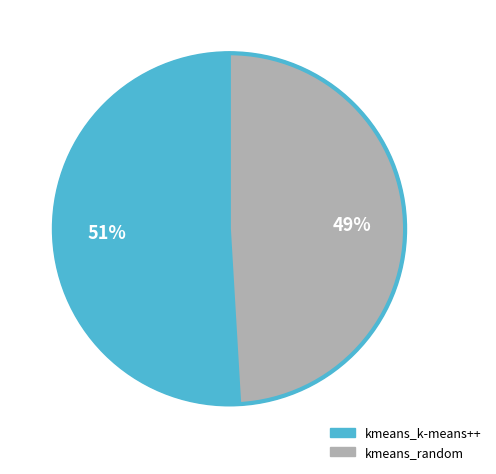

Which slice represents more than half of the pie?

kmeans_k-means++